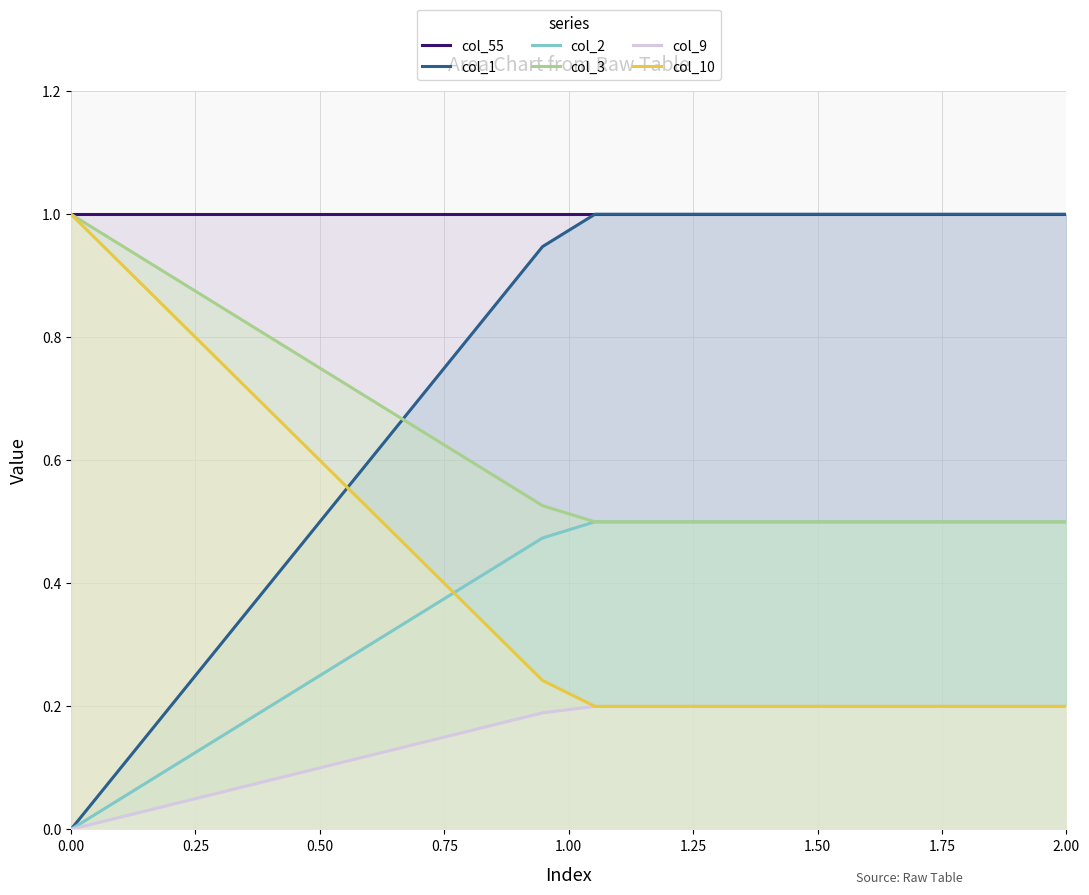

At how many categories does at least one series exceed 0?

20